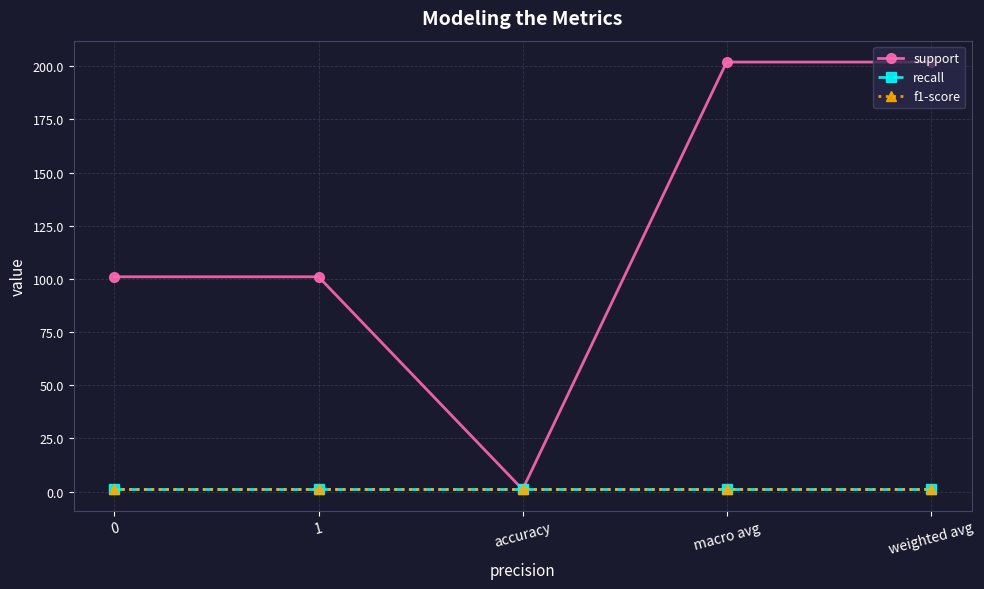

Does the chart have visible grid lines?

Yes